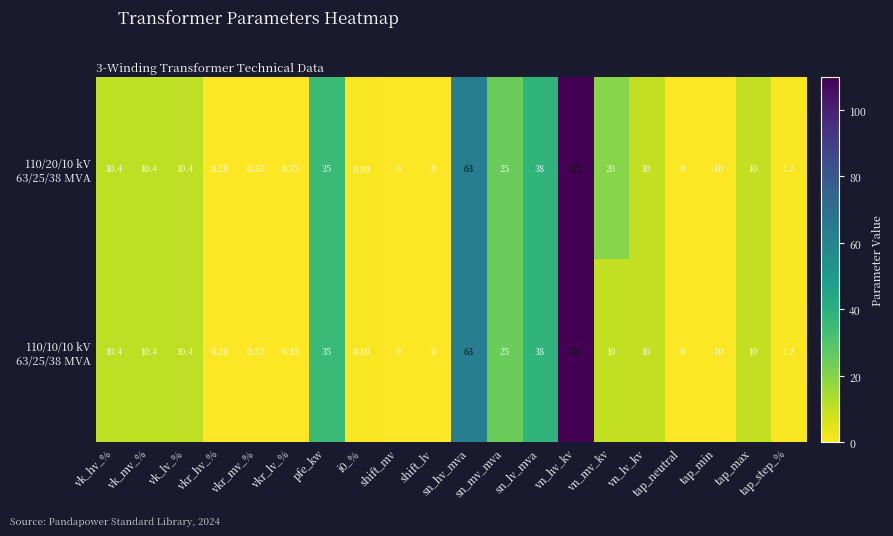

Between vkr_mv_% and vn_mv_kv, which series saw the biggest shift?

110/20/10 kV 63/25/38 MVA